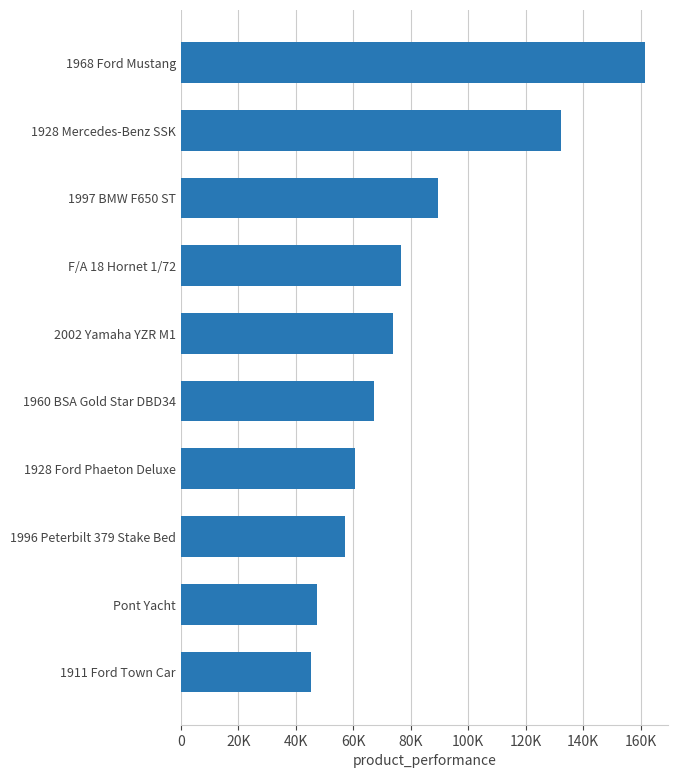

Where is the data nearest to the value 103419?

1997 BMW F650 ST